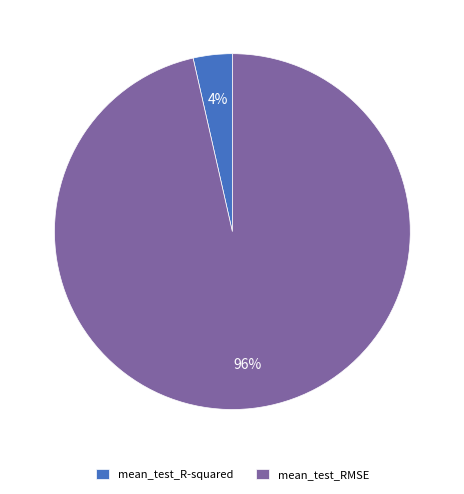

The mean_test_R-squared slice represents 4% of the pie. True or false?

True